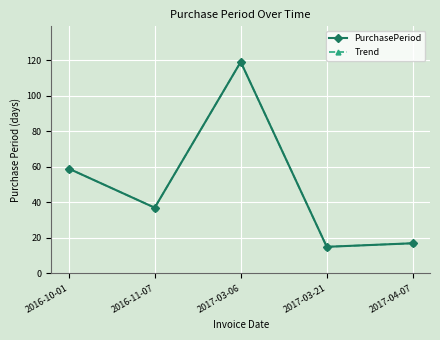

Does the chart have visible grid lines?

Yes